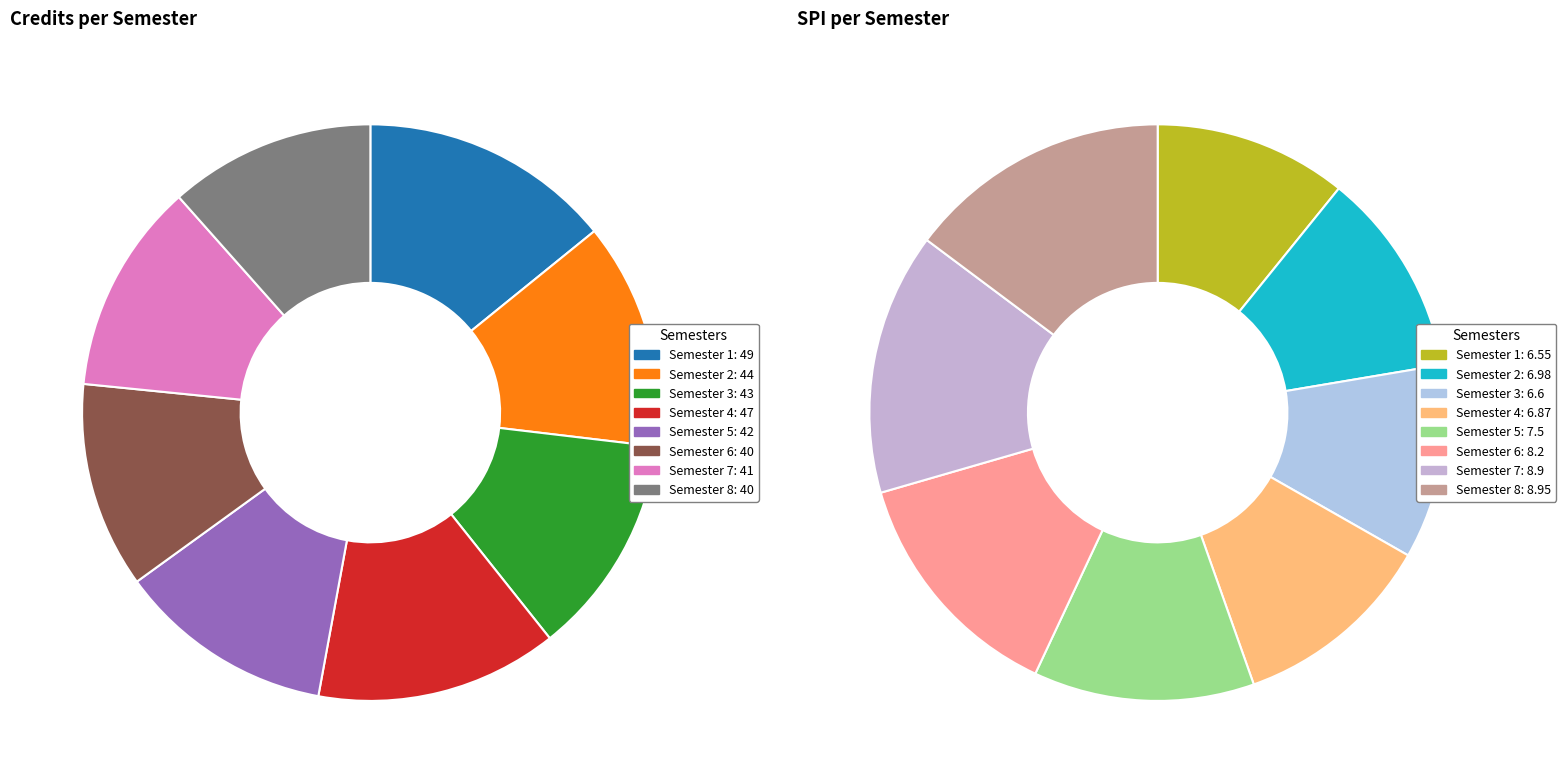

Combined, do 2 and 4 account for over 50%?

No